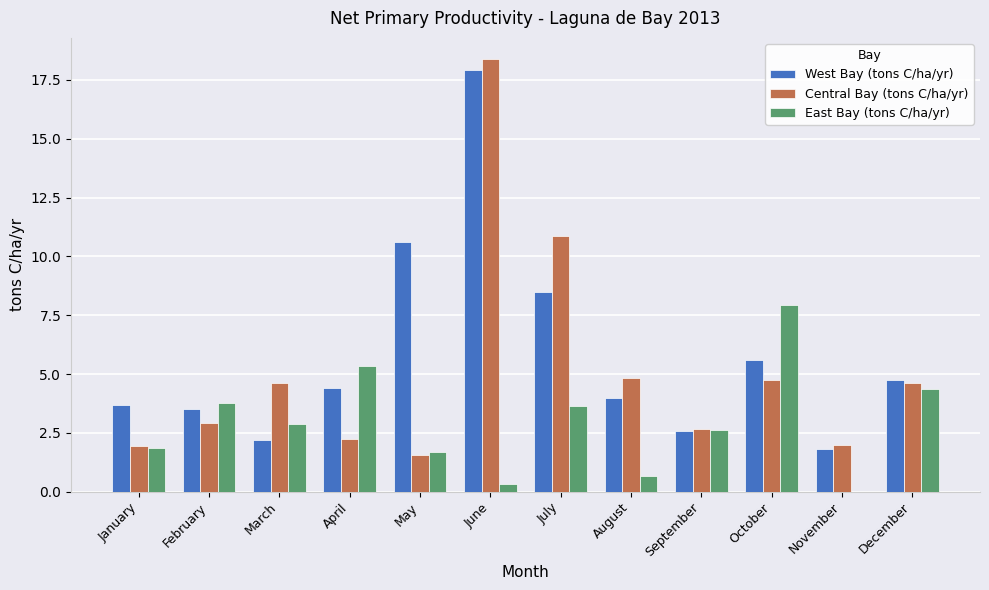

How many values in East Bay (tons C/ha/yr) are above zero?

11